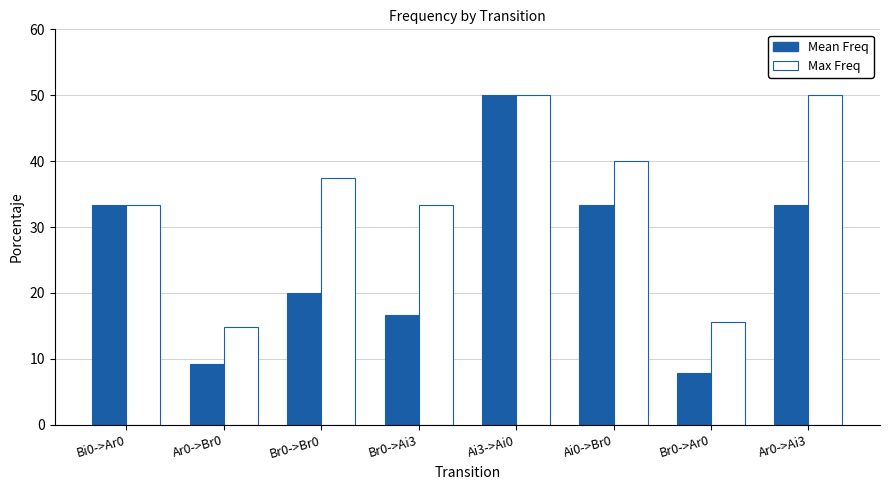

Does the chart contain stacked bars?

No